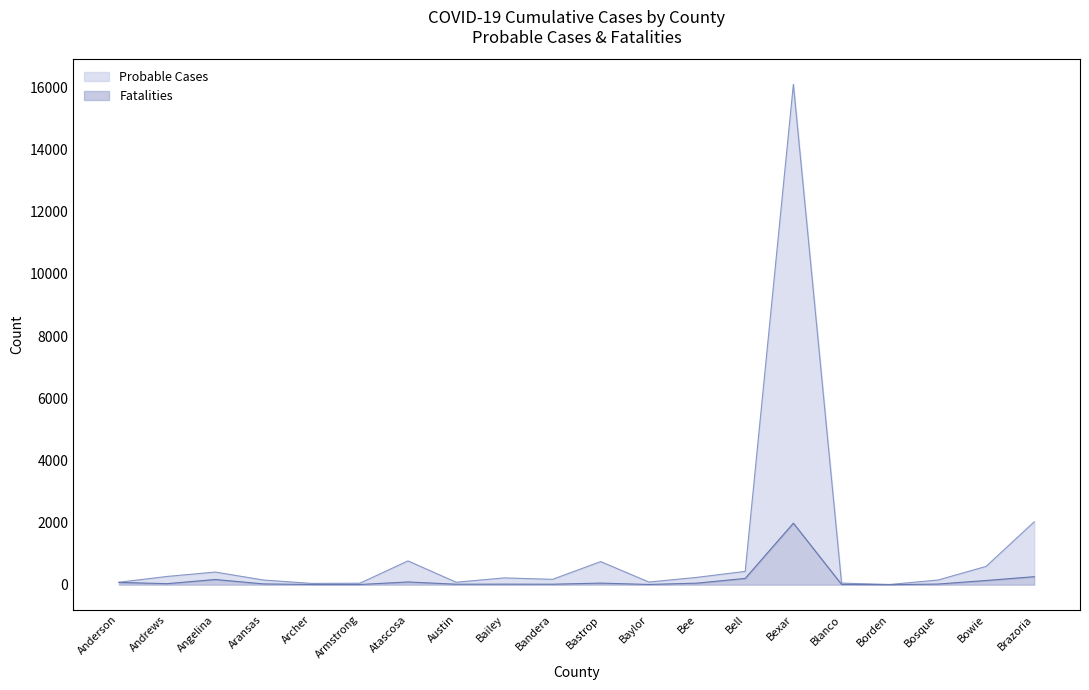

The Fatalities series shows 12 at Bee. True or false?

False